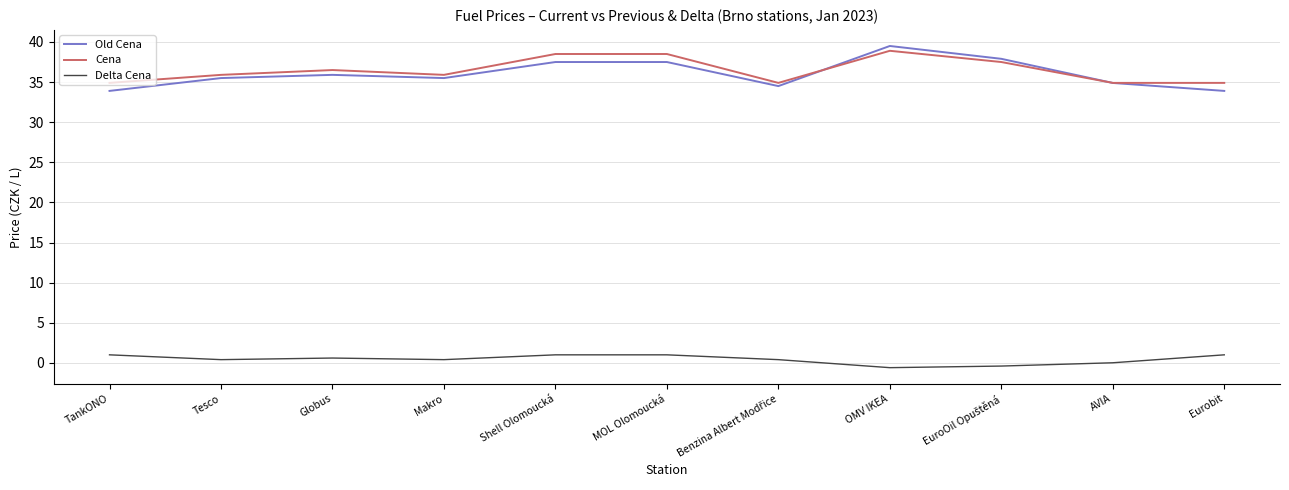

Is the value of Cena at Makro greater than the value of Delta Cena at MOL Olomoucká?

Yes